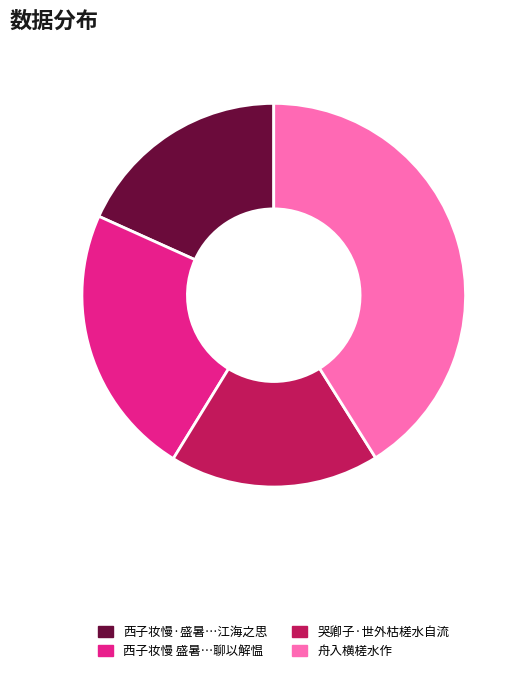

Is there any slice that represents more than half of the pie?

No